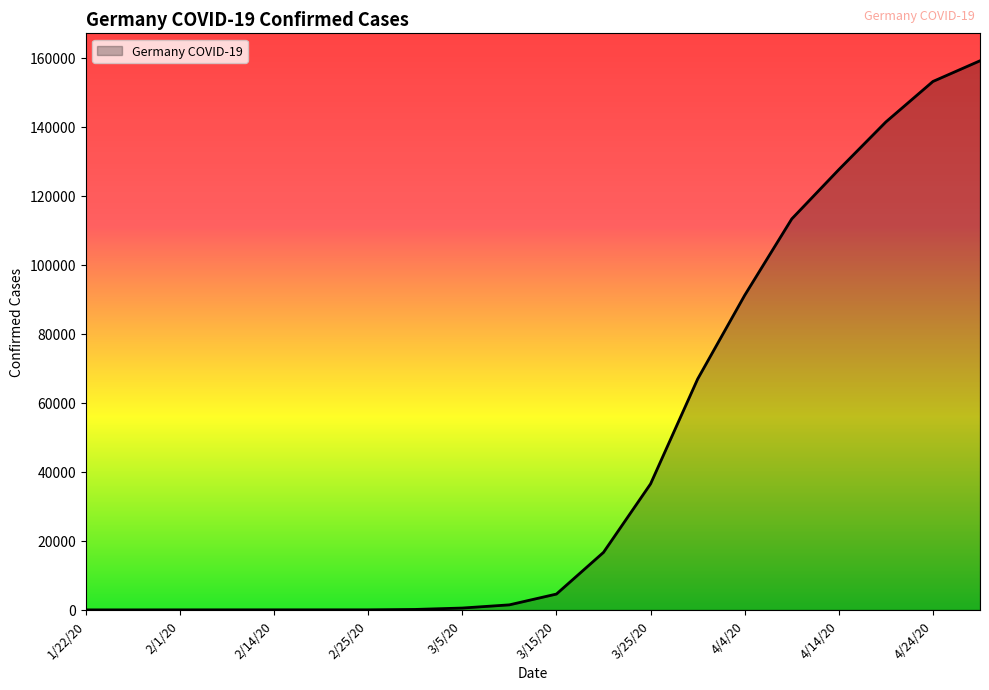

What is the maximum value shown in the chart?

159119